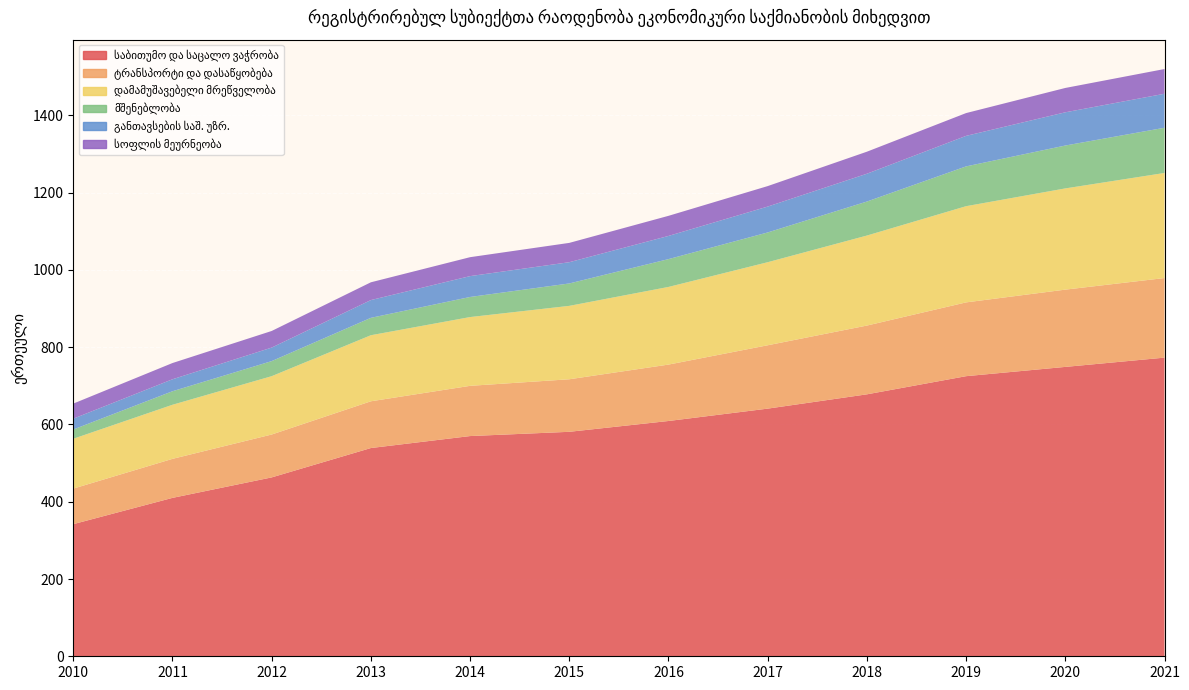

Reading left to right, what are all the values shown in this chart?

საბითუმო და საცალო ვაჭრობა: 2010=342	2011=410	2012=463	2013=539	2014=570	2015=581	2016=609	2017=641	2018=678	2019=725	2020=749	2021=773
ტრანსპორტი და დასაწყობება: 2010=92	2011=101	2012=111	2013=121	2014=130	2015=136	2016=146	2017=164	2018=178	2019=191	2020=200	2021=206
დამამუშავებელი მრეწველობა: 2010=129	2011=140	2012=151	2013=171	2014=178	2015=190	2016=201	2017=215	2018=233	2019=249	2020=262	2021=272
მშენებლობა: 2010=24	2011=35	2012=39	2013=45	2014=52	2015=58	2016=72	2017=77	2018=88	2019=103	2020=111	2021=117
განთავსების საშ. უზრ.: 2010=28	2011=31	2012=35	2013=46	2014=54	2015=55	2016=60	2017=67	2018=72	2019=79	2020=86	2021=88
სოფლის მეურნეობა: 2010=39	2011=42	2012=43	2013=46	2014=49	2015=50	2016=52	2017=53	2018=57	2019=59	2020=63	2021=64